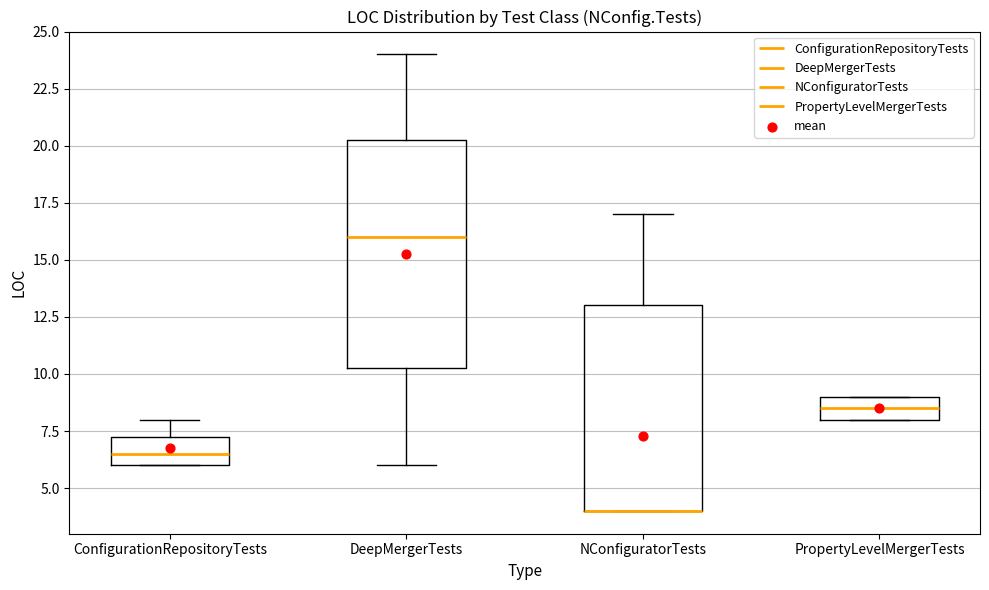

Where does the upper whisker of the box for ConfigurationRepositoryTests end on the y-axis? The values are not printed on the chart, so give them approximately, as read against the axis.

8.0